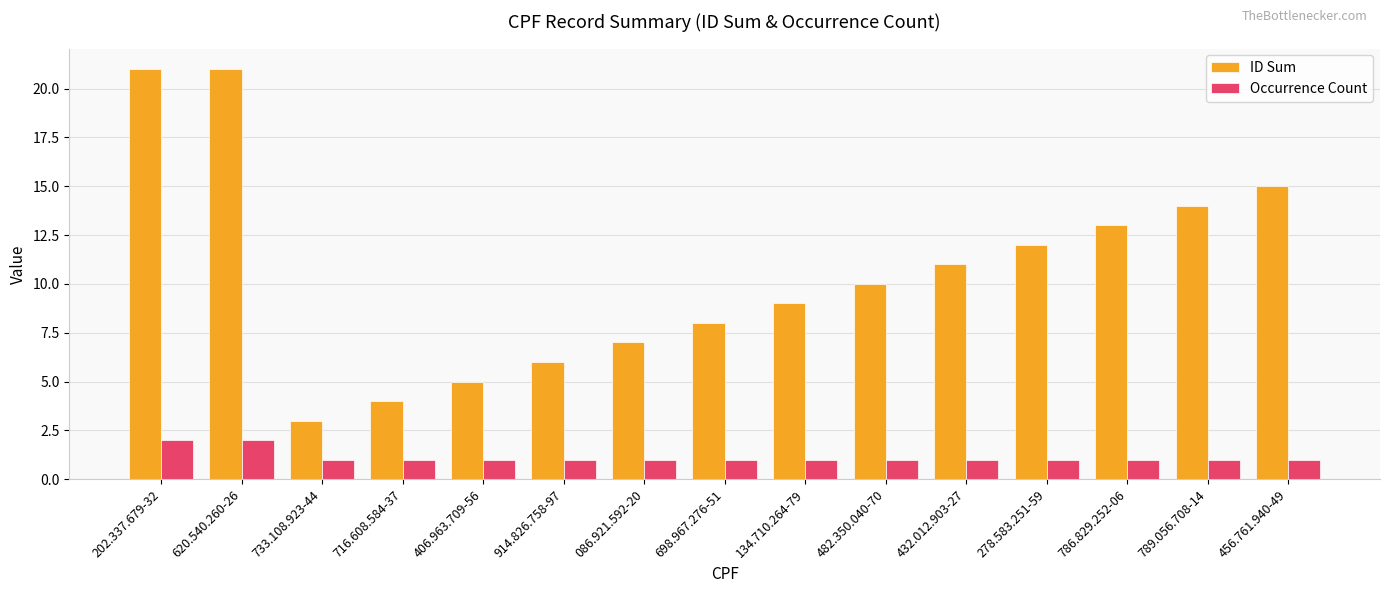

Which series has the largest total across all categories?

ID Sum